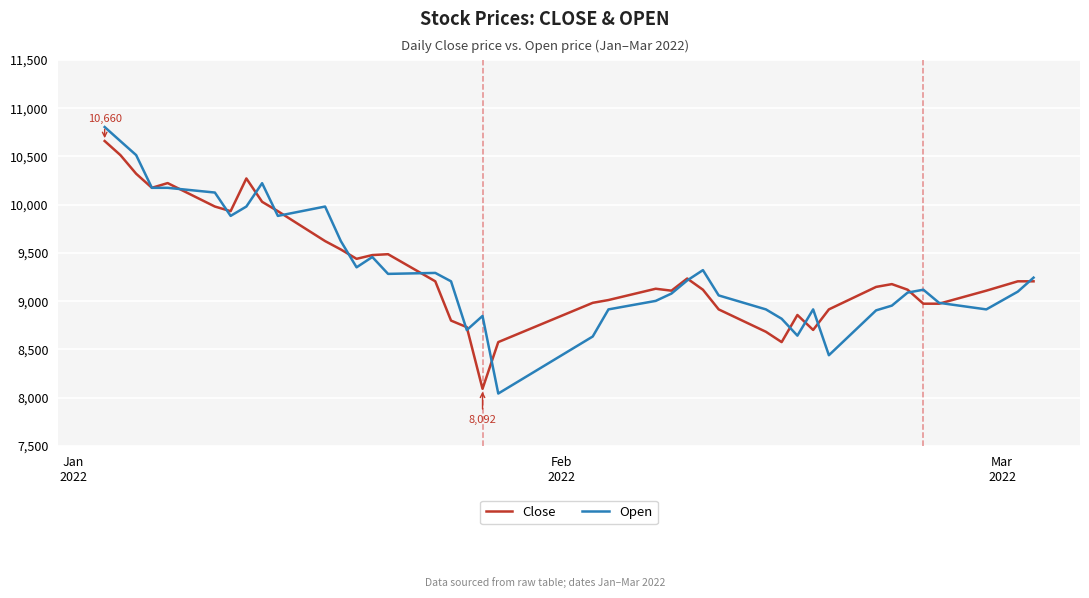

Which series has the largest range (max minus min)?

Open